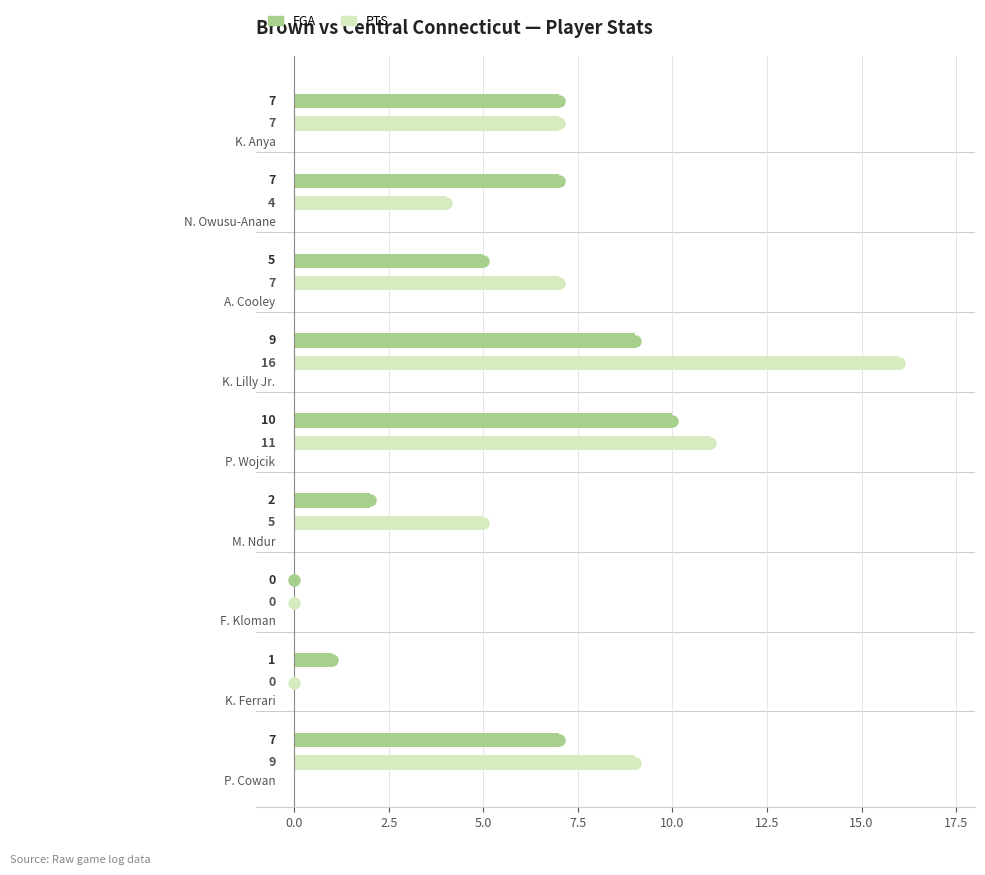

What is the difference between the maximum and second lowest values in the FGA series?

9